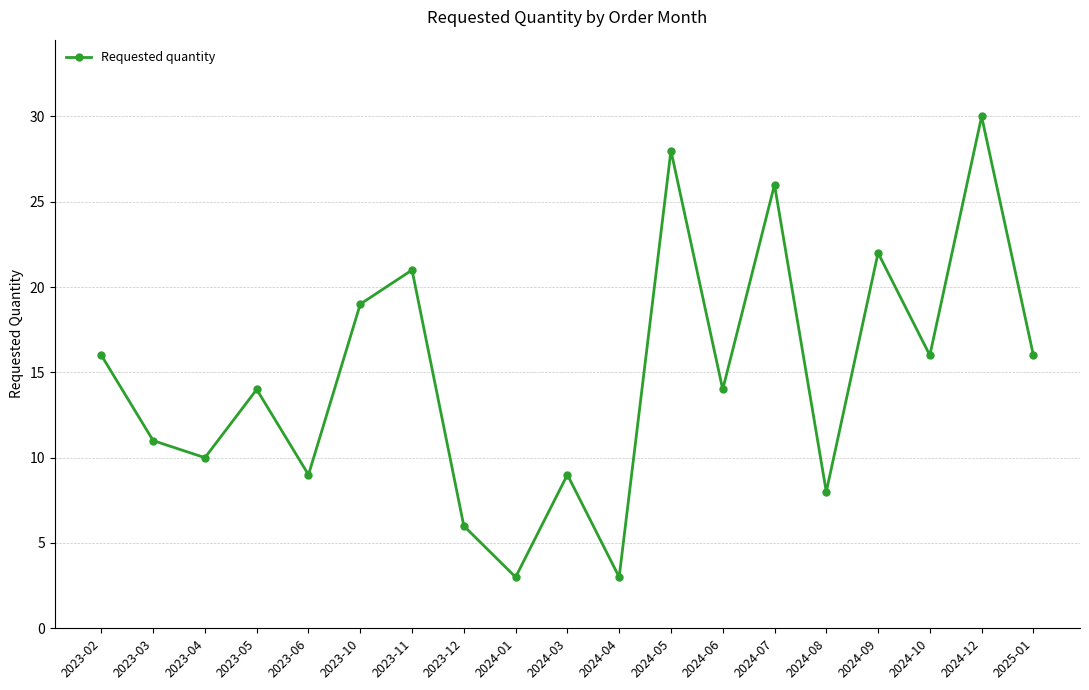

Reading left to right, what are all the values shown in this chart?

16	11	10	14	9	19	21	6	3	9	3	28	14	26	8	22	16	30	16